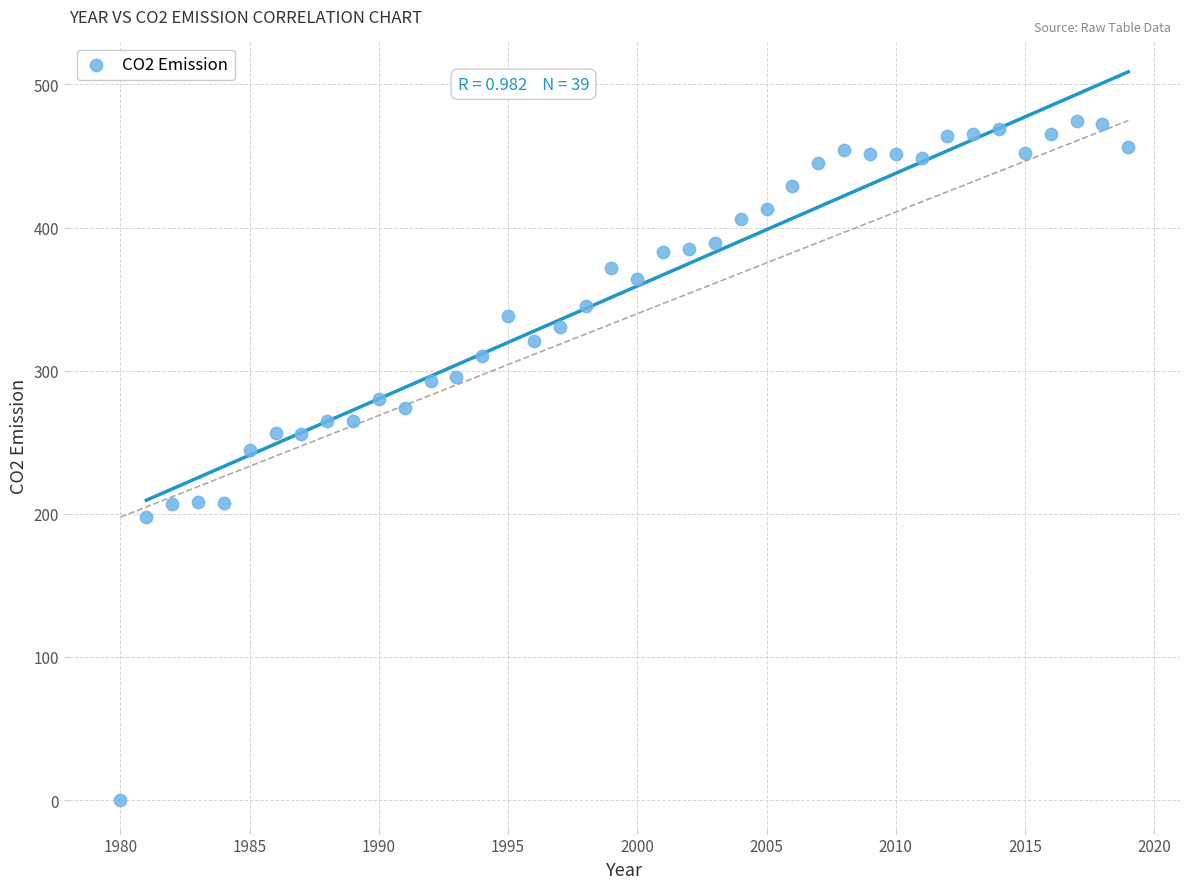

What Y value in the scatter plot is closest to 237?

244.4